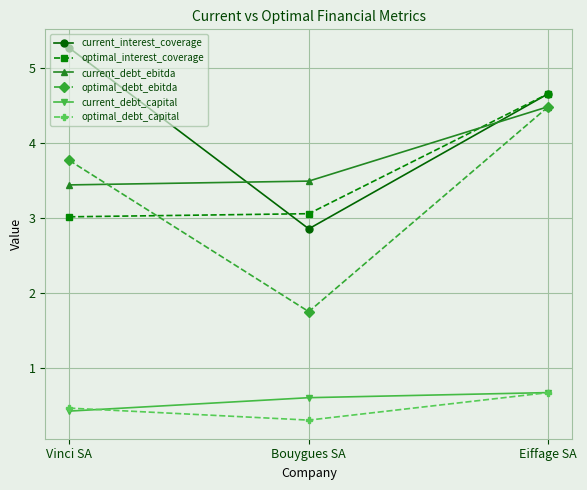

What is the value of the current_interest_coverage point at the 2nd from the left?

2.8